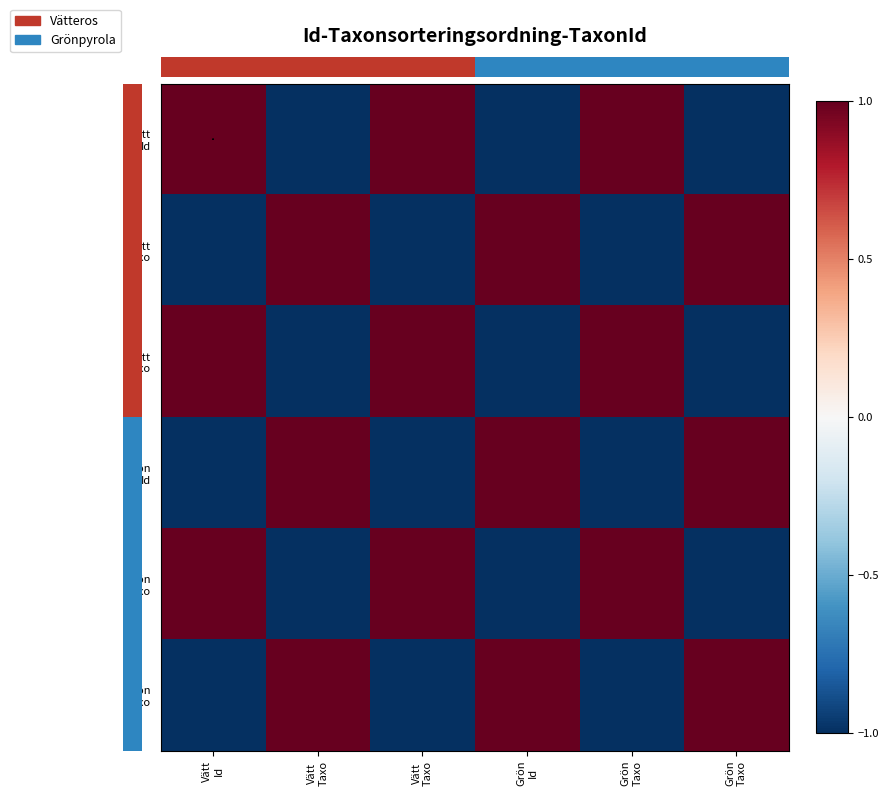

Which label corresponds to the smallest value in the chart?

Grön
Id